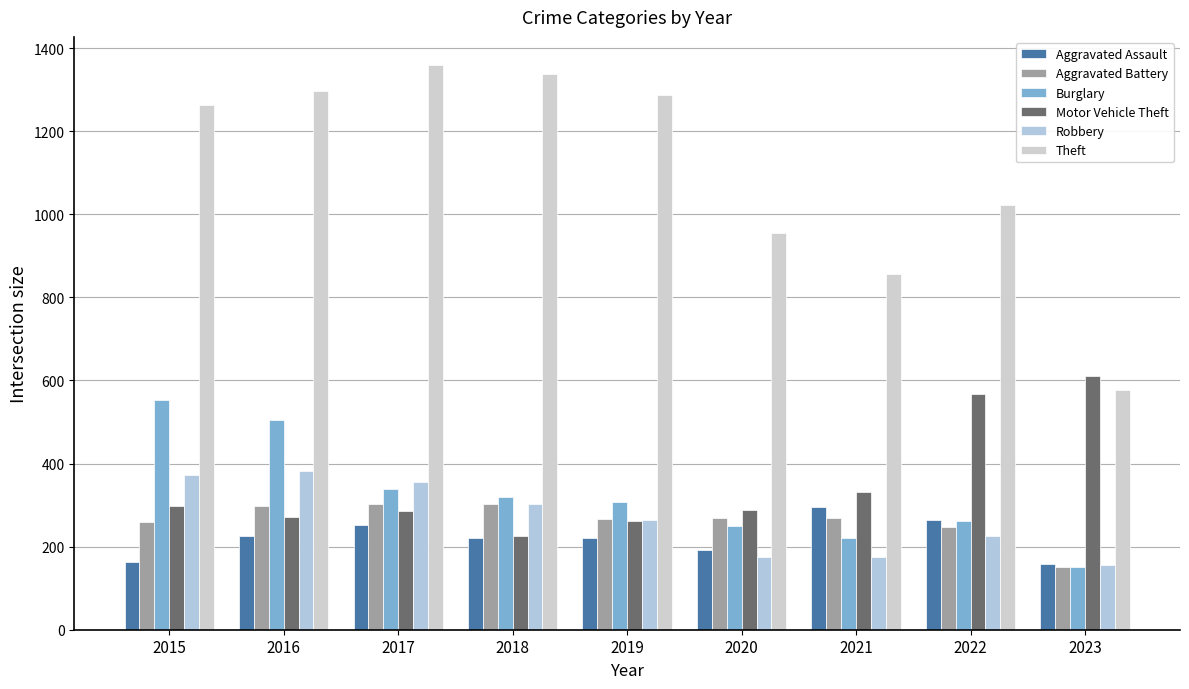

What are all the series names shown in the legend?

Aggravated Assault, Aggravated Battery, Burglary, Motor Vehicle Theft, Robbery, Theft